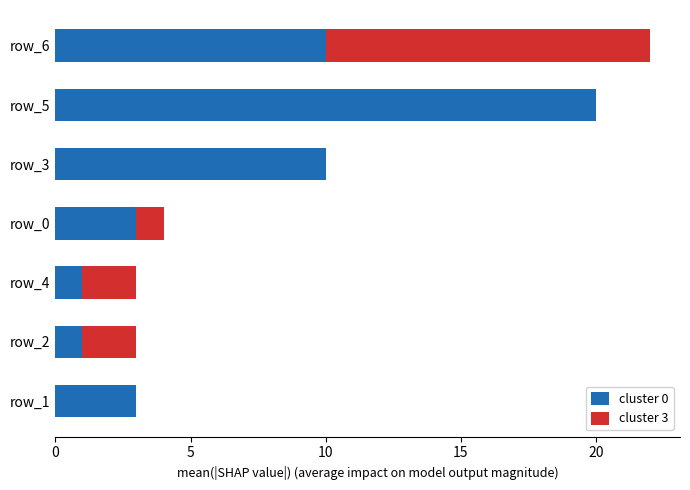

Is it true that cluster 0 equals 3 at row_1?

True